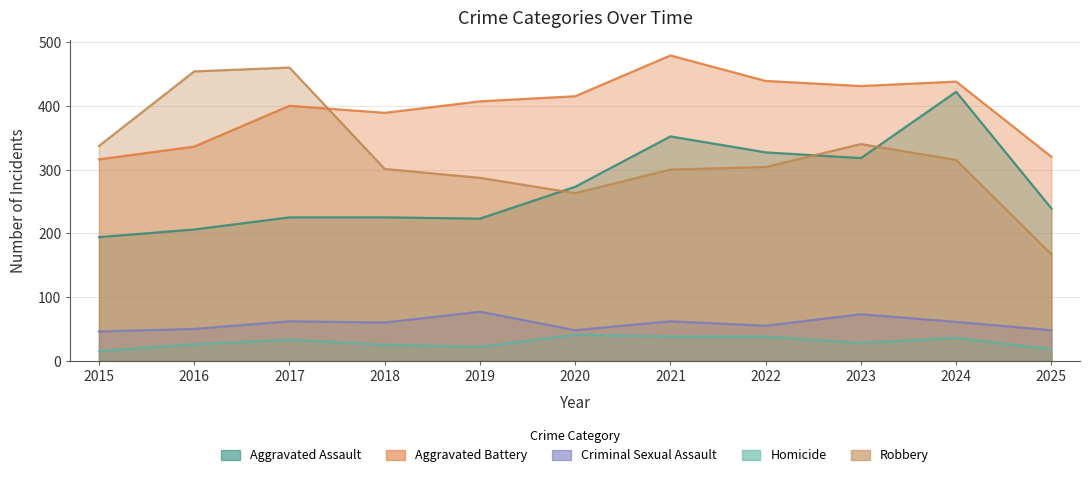

At which category does Aggravated Battery reach its first local valley?

2018